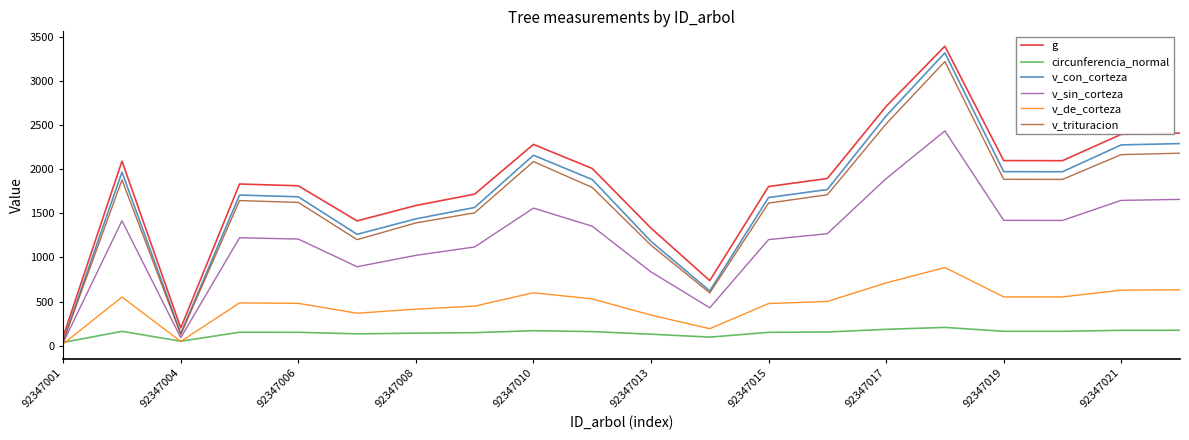

In v_sin_corteza, how many points are lower than both neighbors (excluding endpoints)?

4